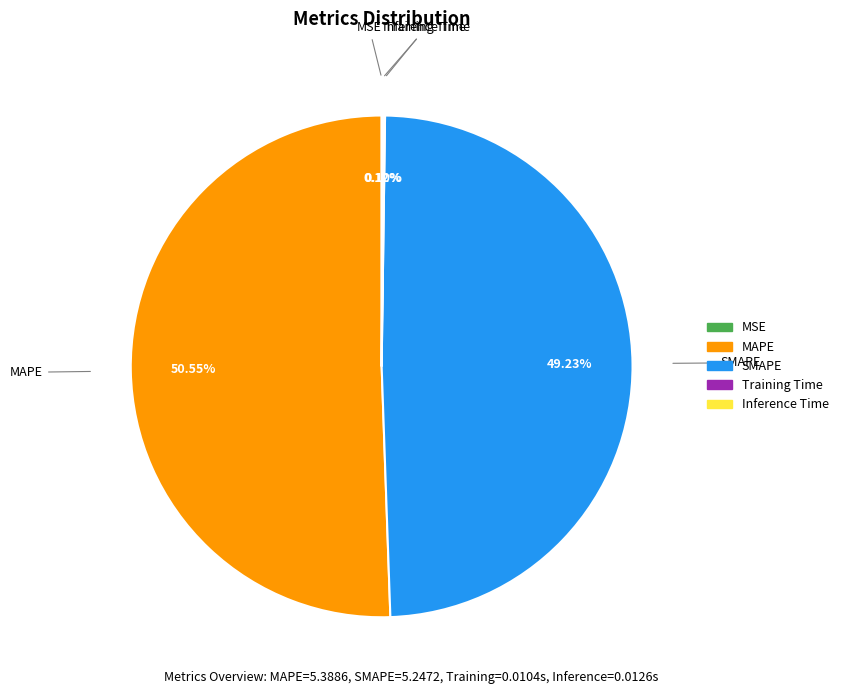

Which category has the biggest portion of the pie?

MAPE